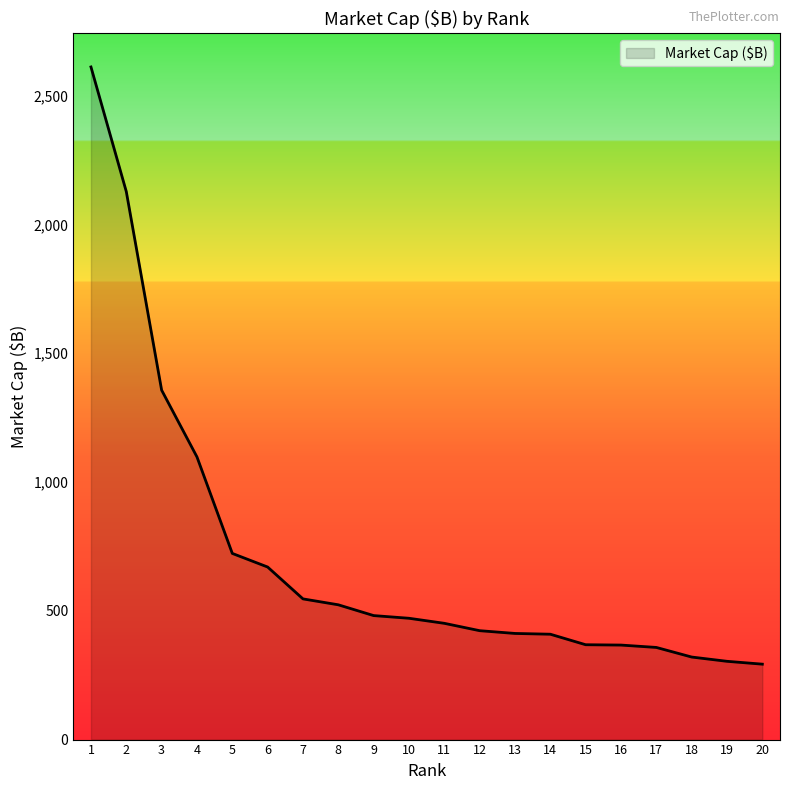

Approximately how many times larger is the value at 20 compared to 14?

0.7